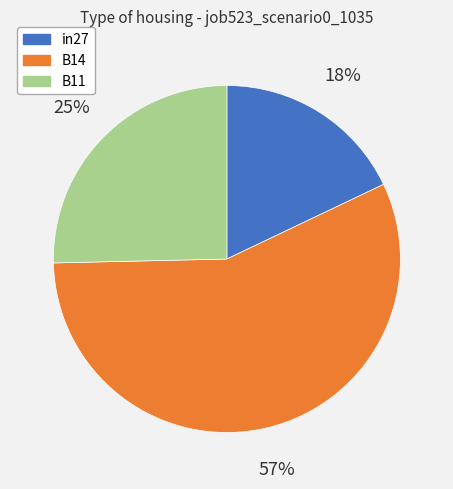

How many slices are in this pie chart?

3